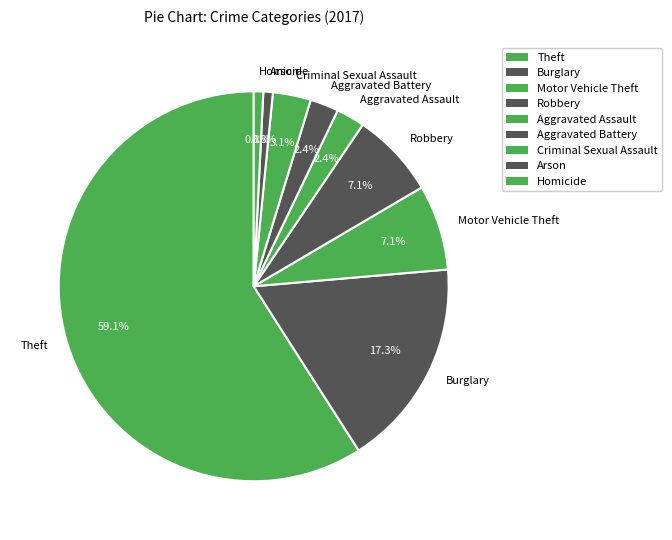

To the nearest percent, what is the average slice percentage?

11%